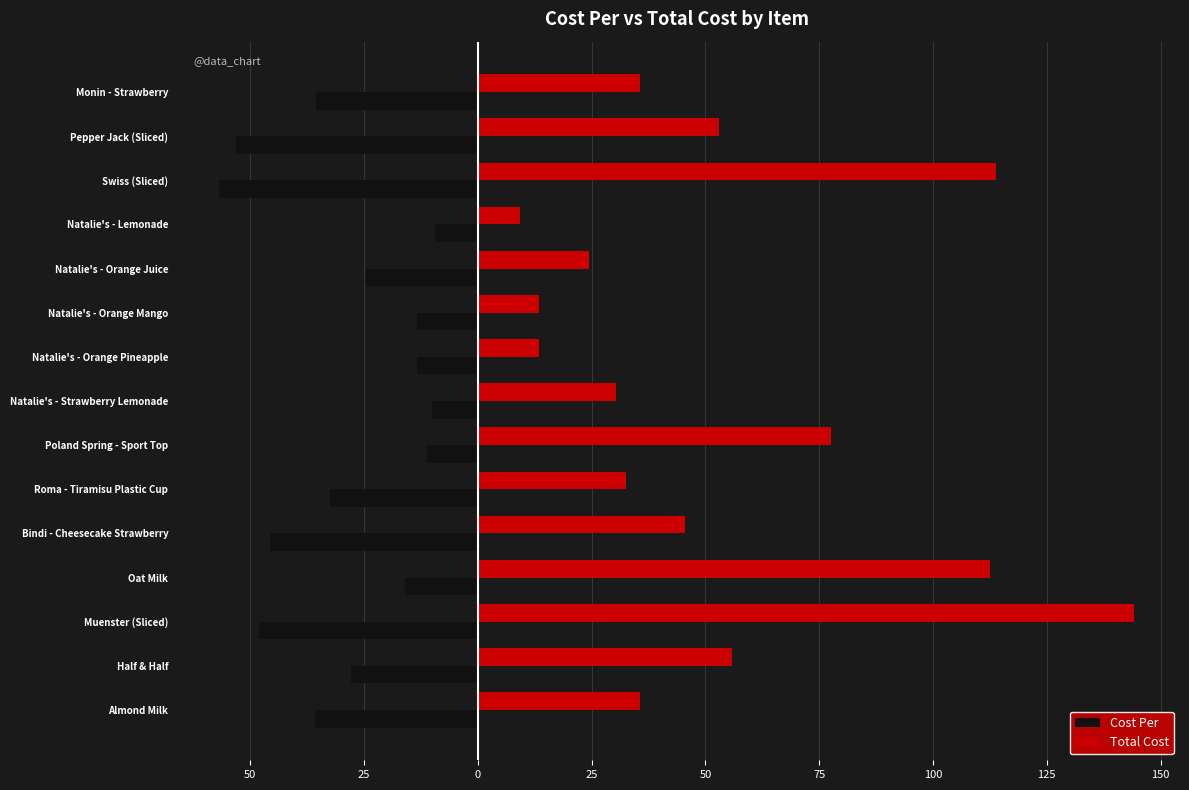

Reading left to right, extract all data points from this chart.

Cost Per: -35.7	-27.9	-48.1	-16.1	-45.6	-32.5	-11.1	-10.2	-13.4	-13.4	-24.5	-9.3	-56.9	-53.0	-35.6
Total Cost: 35.7	55.8	144.2	112.6	45.6	32.5	77.6	30.4	13.4	13.4	24.5	9.3	113.8	53.0	35.6